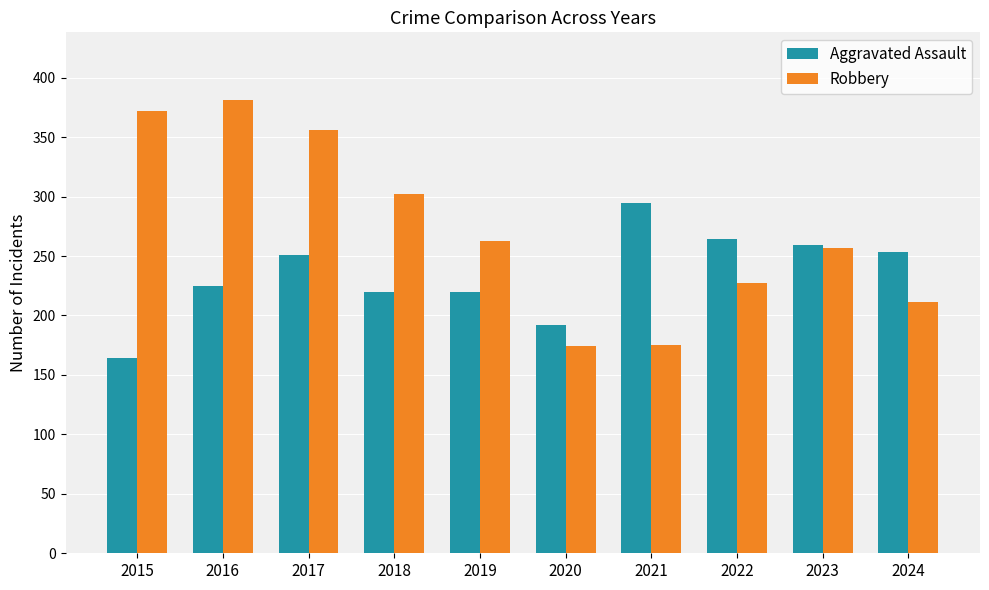

At how many categories does at least one series exceed 246?

9